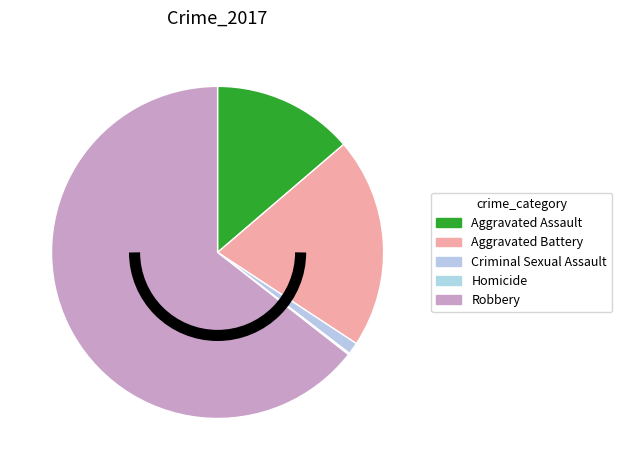

Combined, do Aggravated Assault and Aggravated Battery account for over 50%?

No